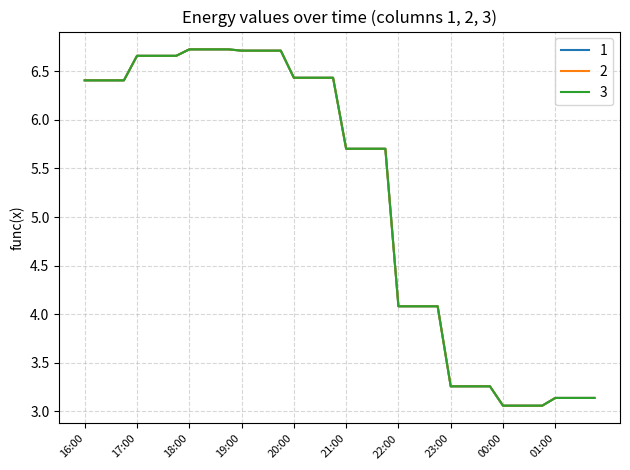

True or false: 1 has more than 1 points higher than both neighbors.

True